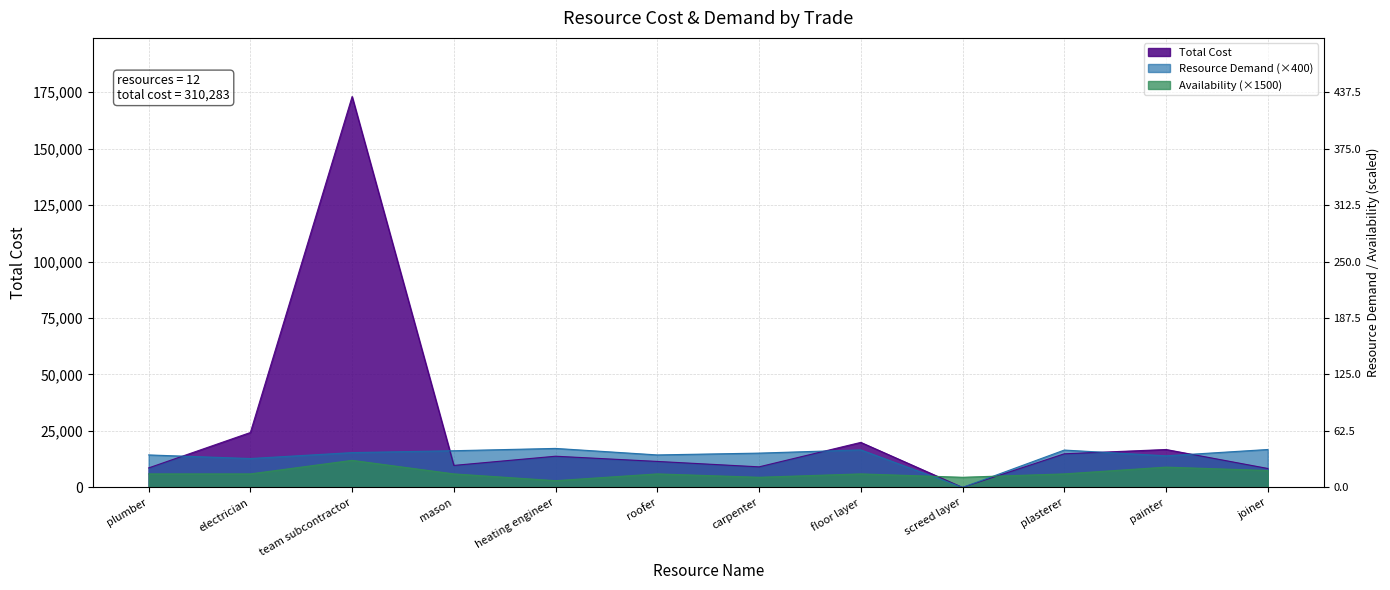

How many lines are shown in the chart?

3